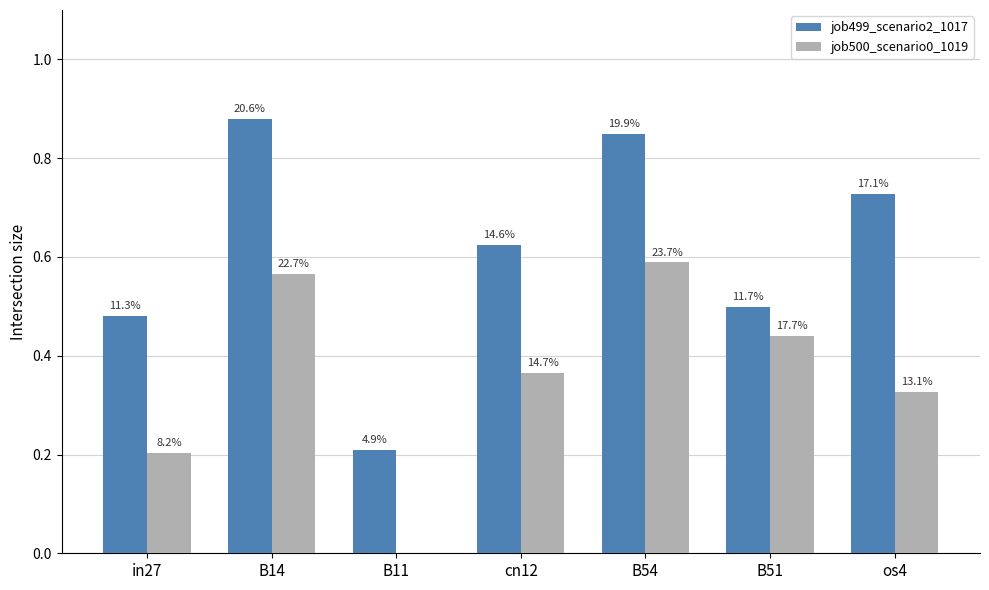

What are all the series names shown in the legend?

job499_scenario2_1017, job500_scenario0_1019